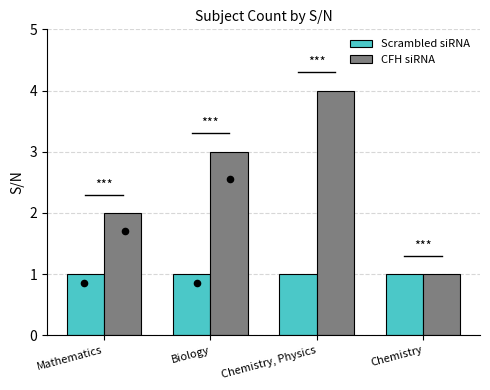

Is the value of CFH siRNA at Chemistry greater than the value of Scrambled siRNA at Chemistry?

No